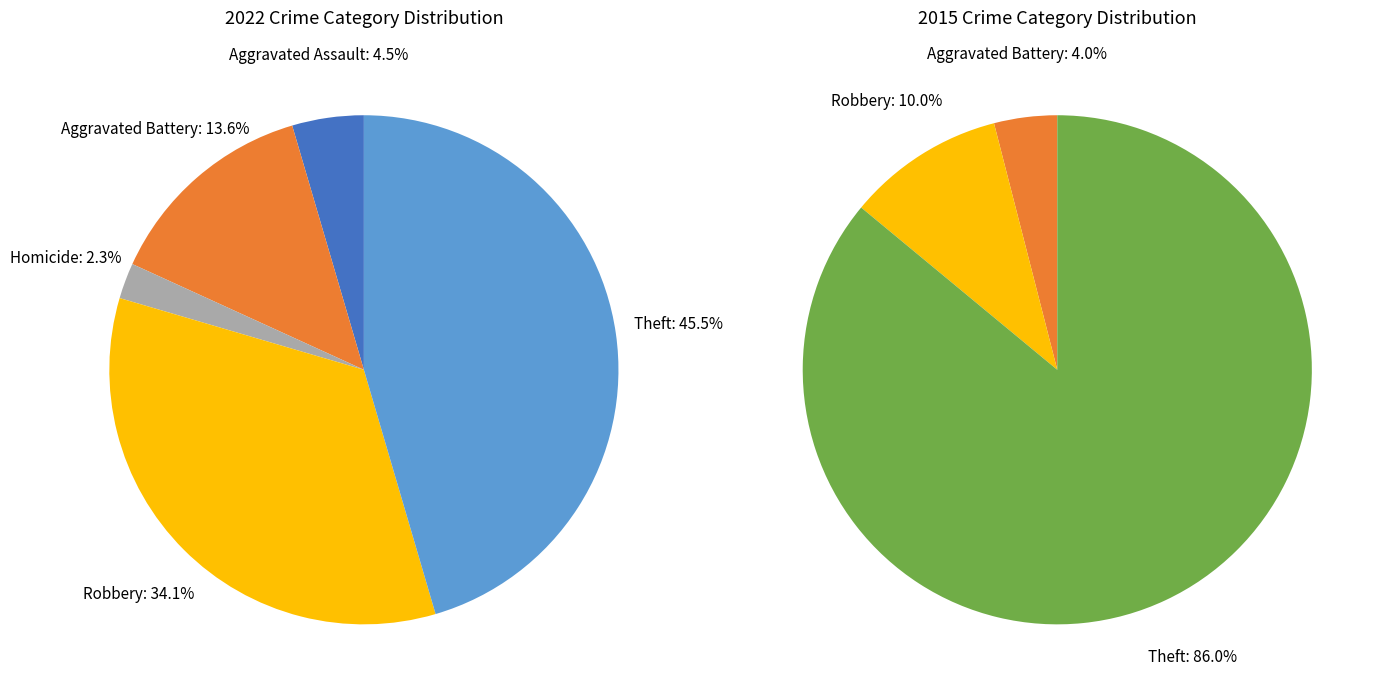

Does 6 account for over 50% of the chart?

No